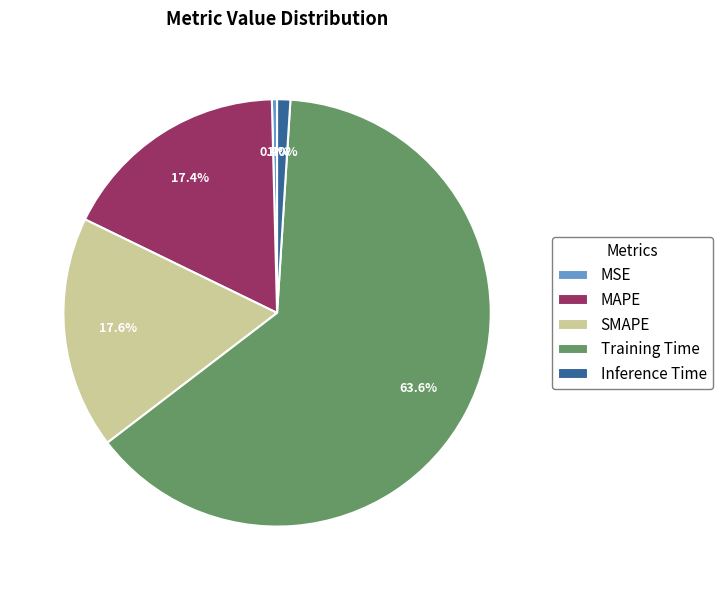

True or false: MSE accounts for 9% of the total.

False